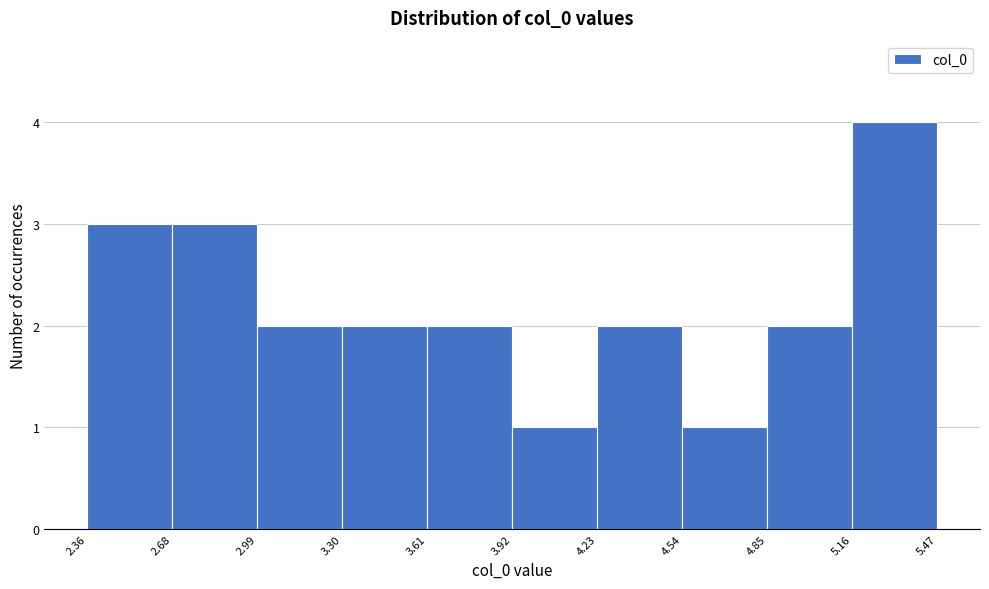

Reading left to right, list every bar in this chart as the range it spans on the x-axis followed by its height. The values are not printed on the chart, so give them approximately, as read against the axis.

2.36 to 2.68: 3
2.68 to 2.99: 3
2.99 to 3.30: 2
3.30 to 3.61: 2
3.61 to 3.92: 2
3.92 to 4.23: 1
4.23 to 4.54: 2
4.54 to 4.85: 1
4.85 to 5.16: 2
5.16 to 5.47: 4